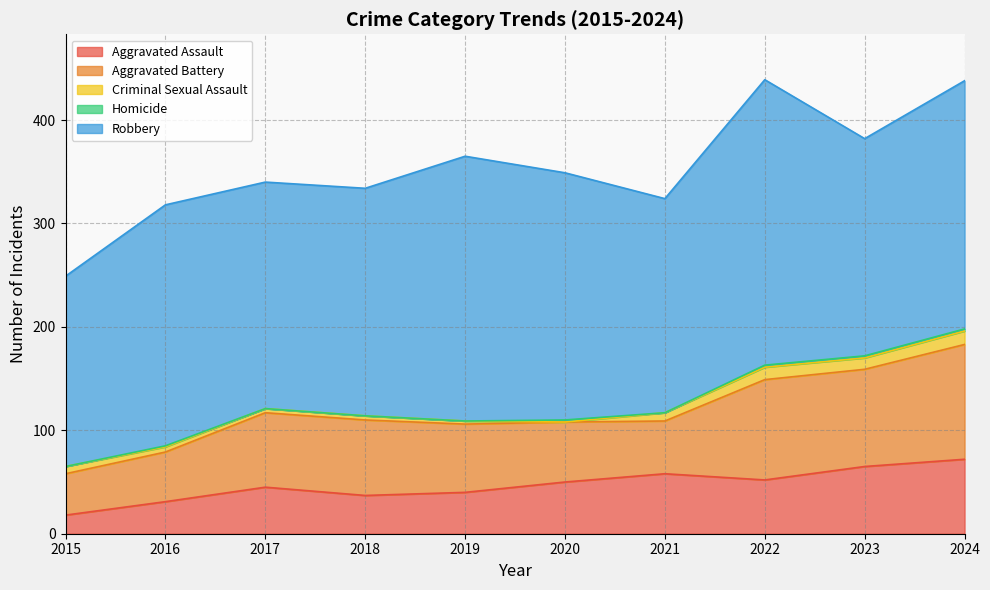

What is the maximum value for Aggravated Assault?

72